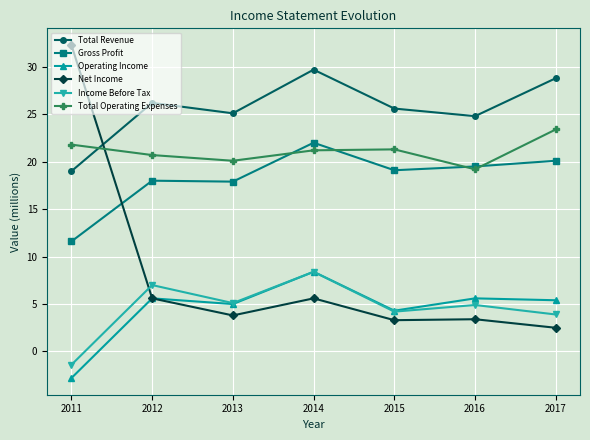

What is the difference between the Total Operating Expenses values at 2015 and 2016?

2.1